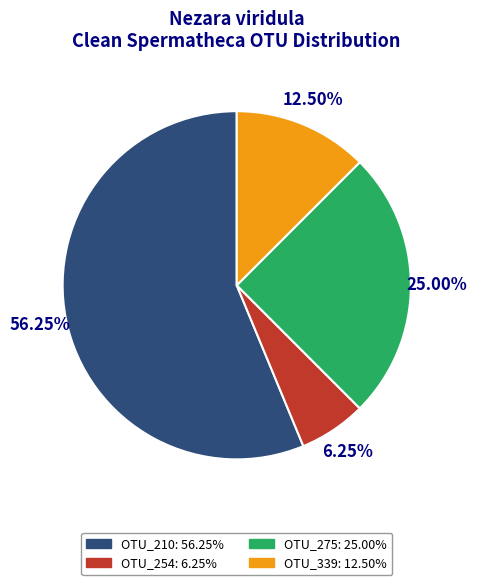

Does any single category account for the majority?

Yes